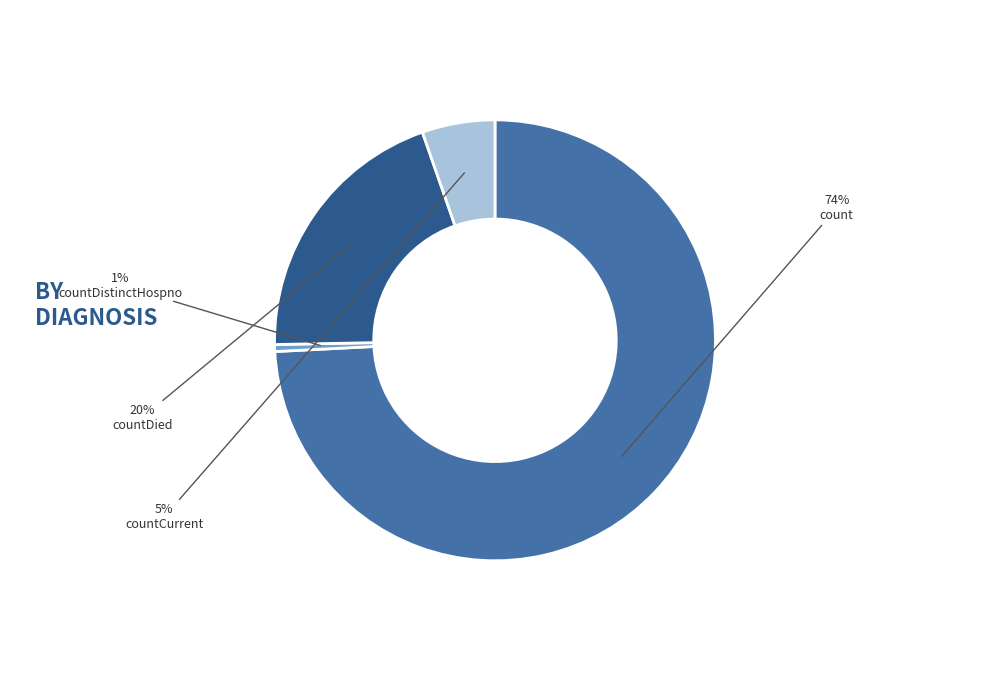

To the nearest percent, what is the average slice percentage?

25%